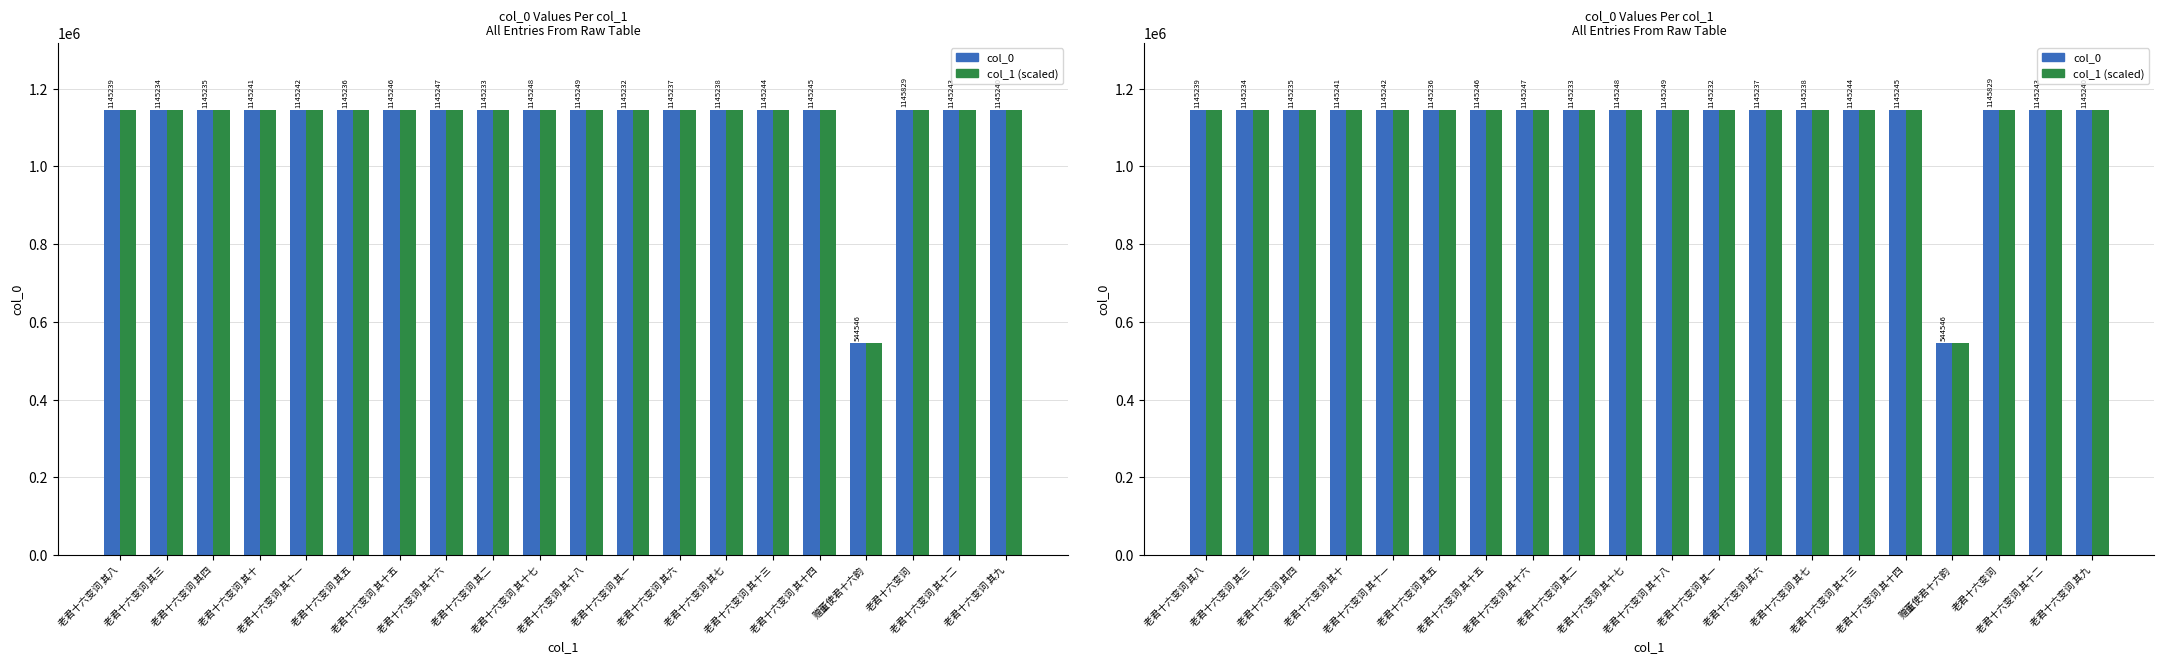

What is the label of the 15th bar from the right?

老君十六变词 其五